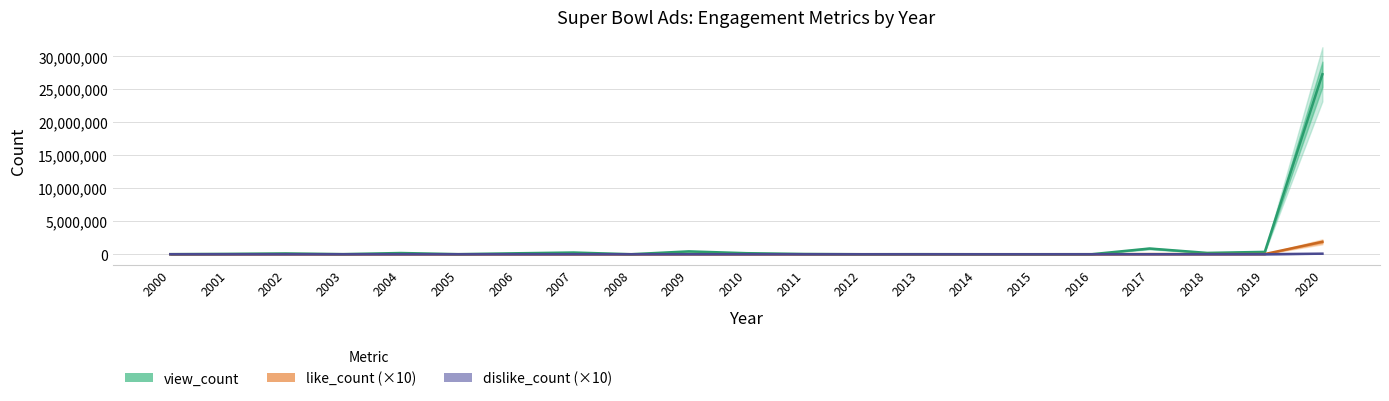

Which series changed the most between 2006 and 2011?

view_count